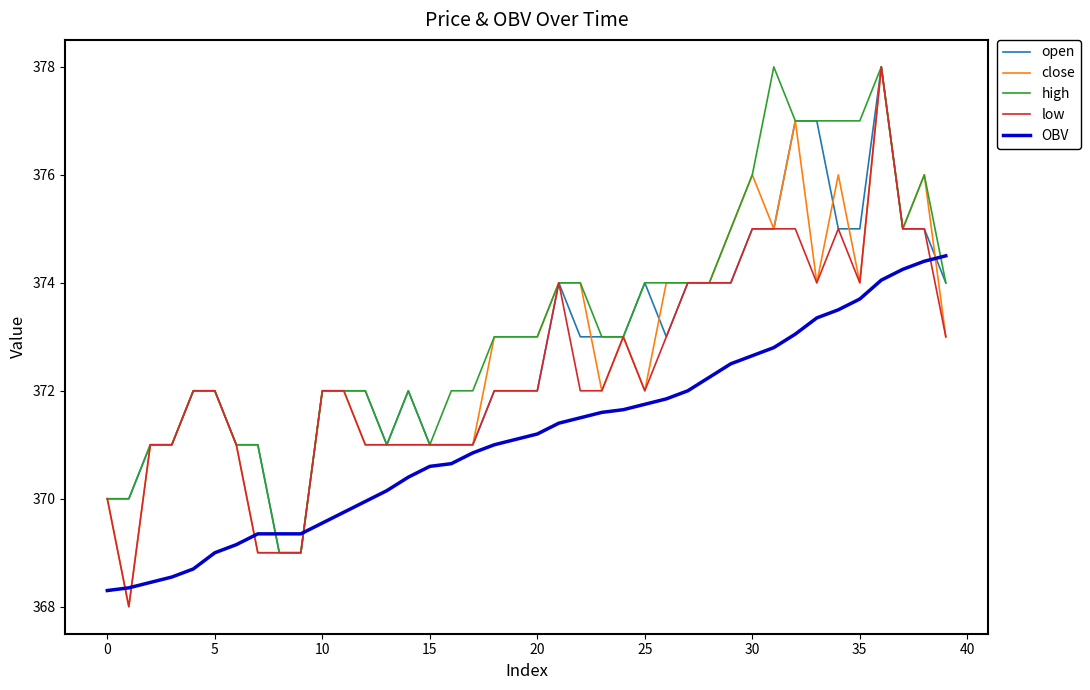

What is the minimum value shown in the chart?

368.0